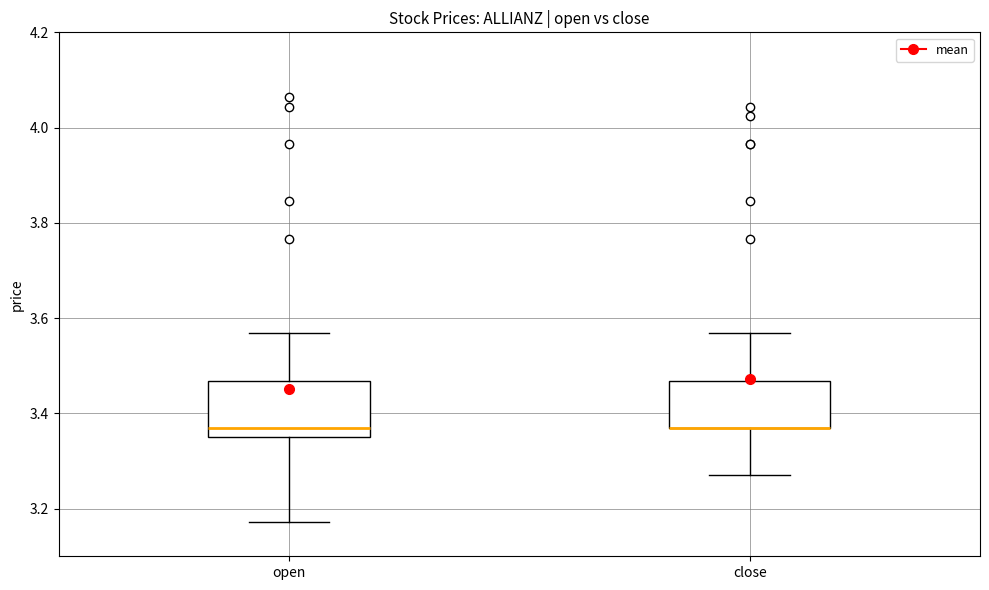

Reading left to right, read every box against the y-axis: the position of its median line, the range the box covers, and the ends of its whiskers. The values are not printed on the chart, so give them approximately, as read against the axis.

open: median 3.38, box 3.36 to 3.46, whiskers 3.18 to 3.56
close: median 3.38 (drawn on the box's lower edge), box 3.38 to 3.46, whiskers 3.28 to 3.56